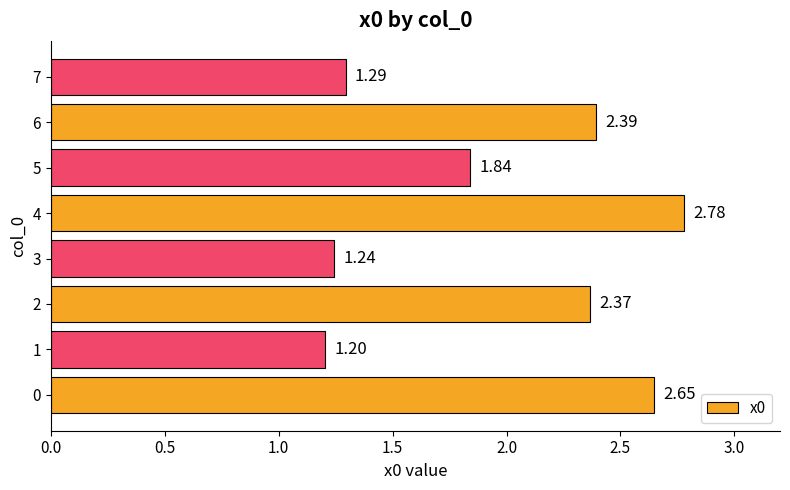

What is the change in value from 2 to 3?

-1.1